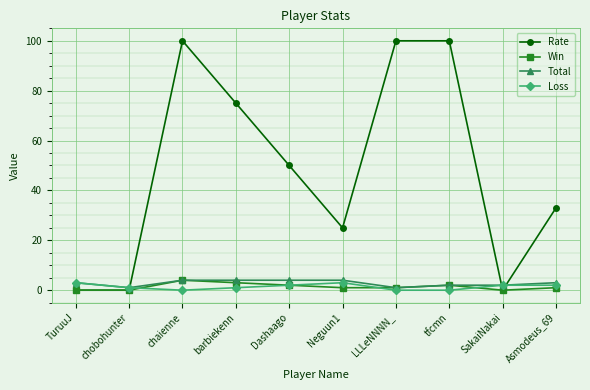

Between barbiekenn and LLLeNNNN_, which series saw the biggest shift?

Rate